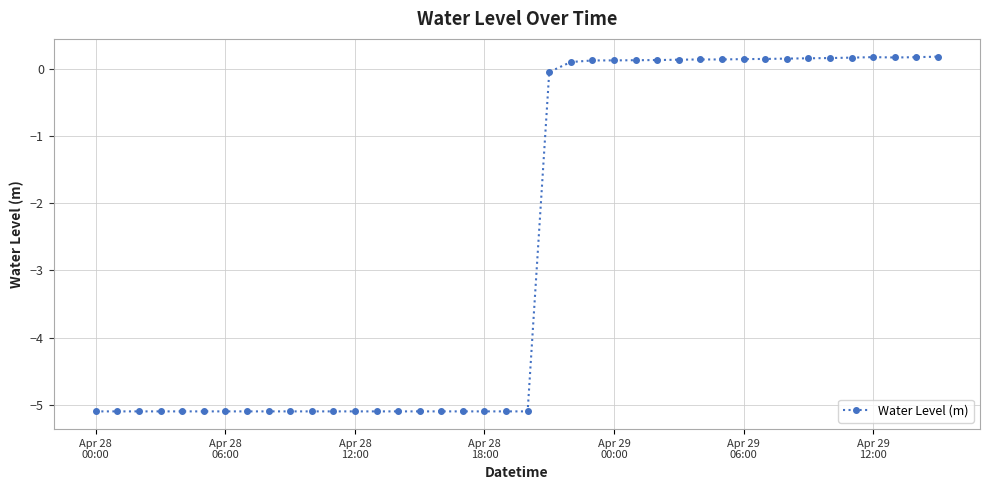

How many data points are less than -5?

21